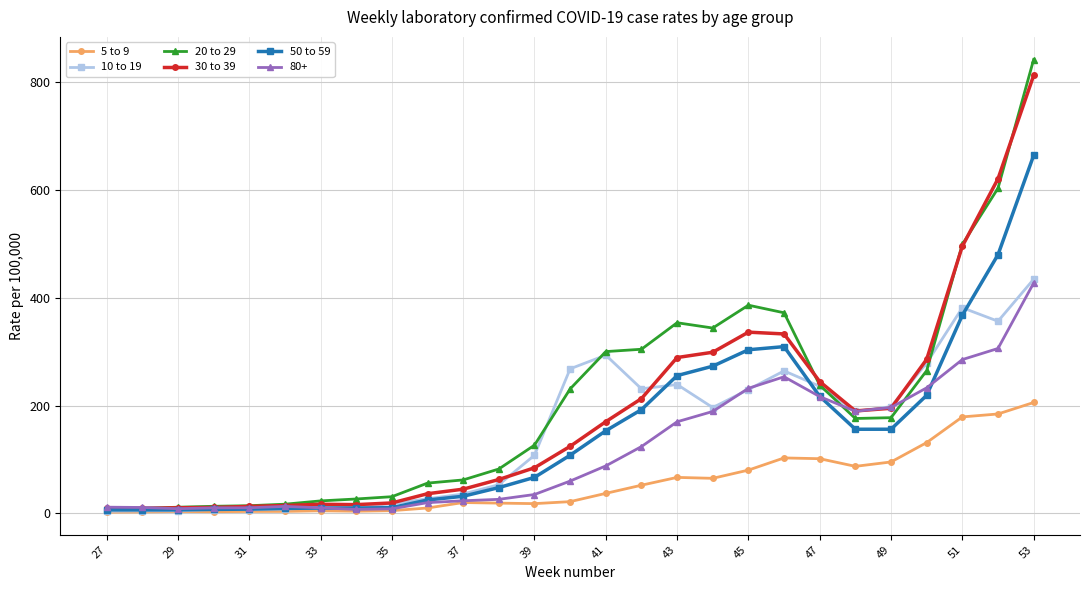

What is the maximum value shown in the chart?

842.5